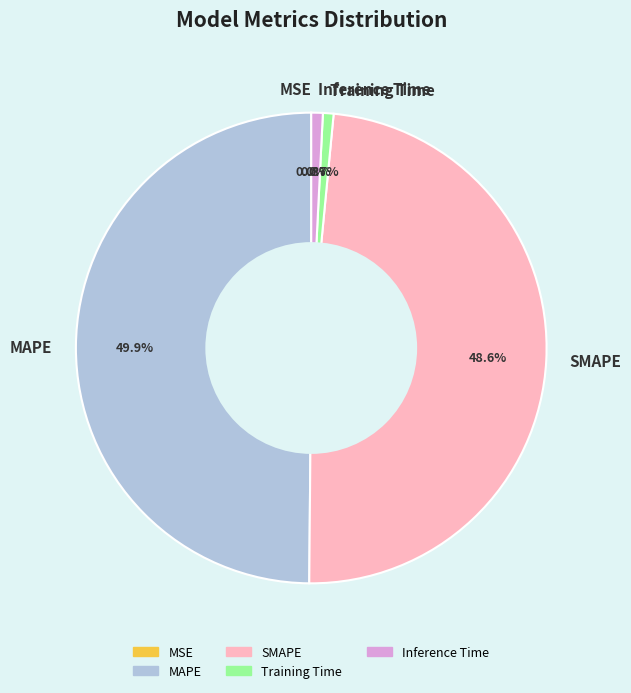

What percentage is NOT represented by Training Time?

99.3%